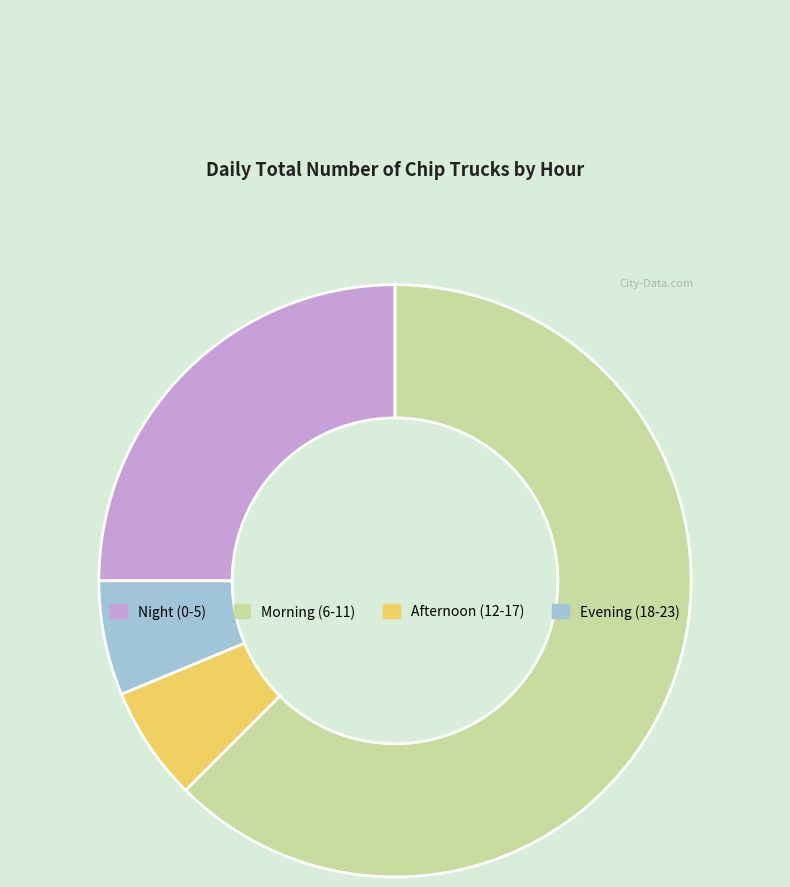

Approximately how many times larger is the value at Night (0-5) compared to Morning (6-11)?

0.4